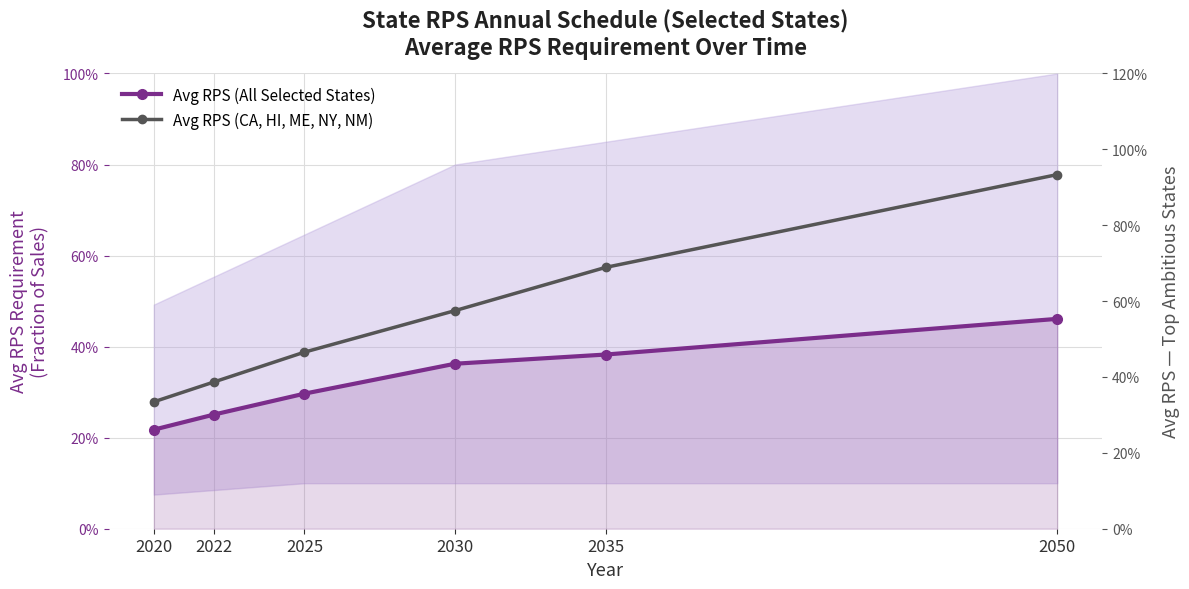

True or false: Avg RPS (CA, HI, ME, NY, NM) has a value of 0.5 at 2025.

True